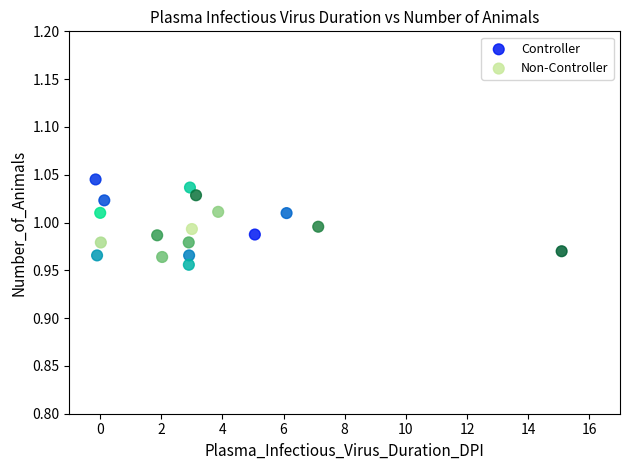

What are all the series names shown in the legend?

Controller, Non-Controller